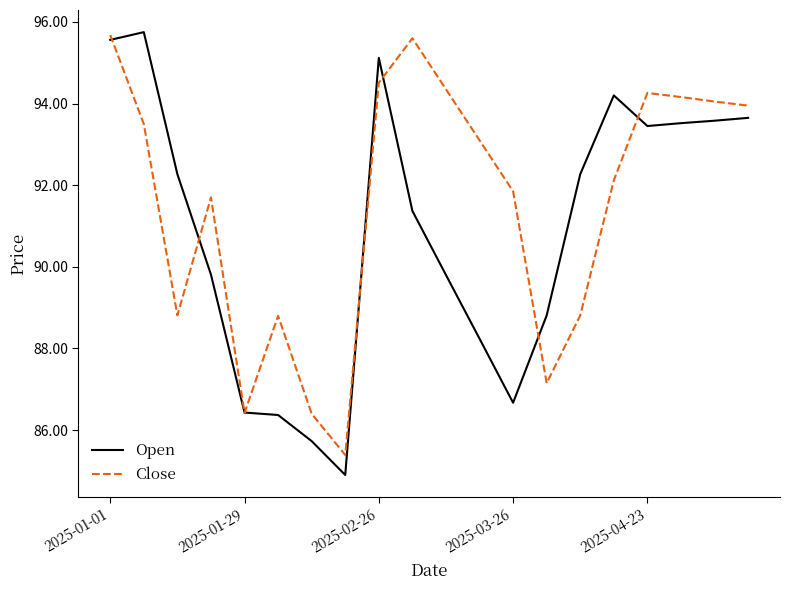

Which series has the largest total across all categories?

Close